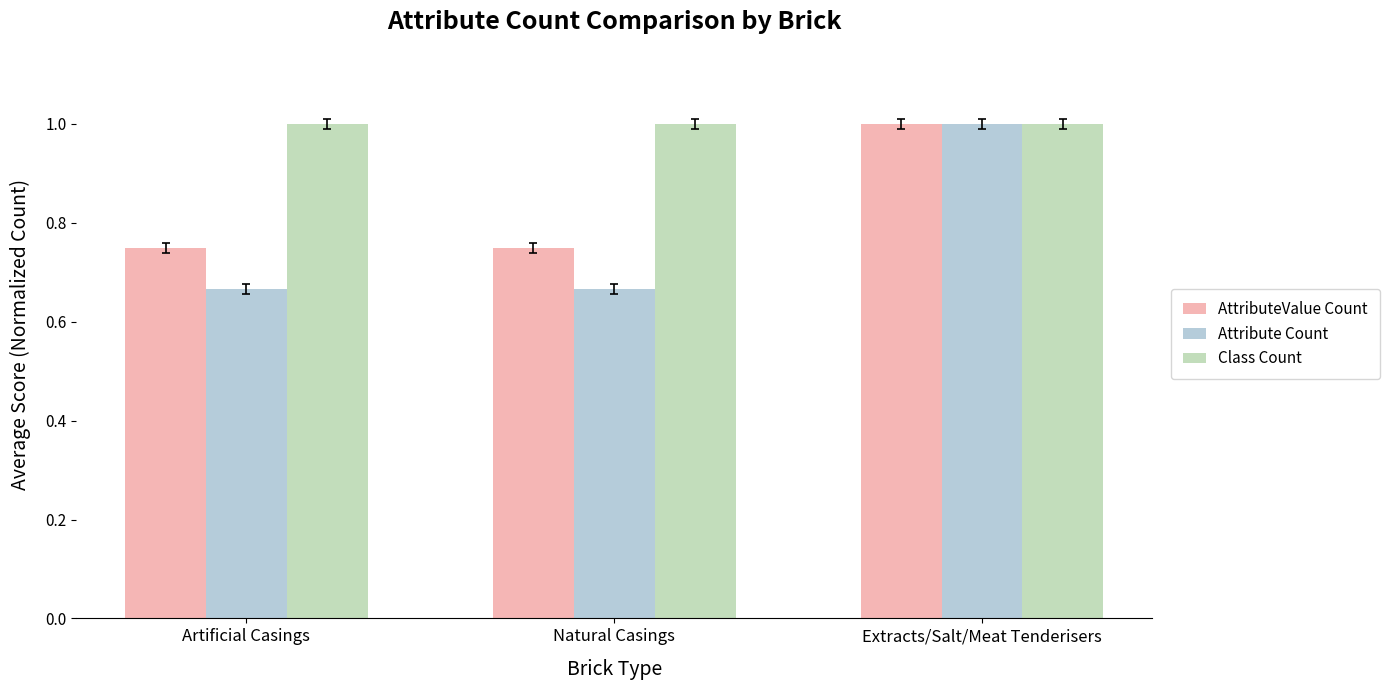

At how many categories does at least one series exceed 0?

3